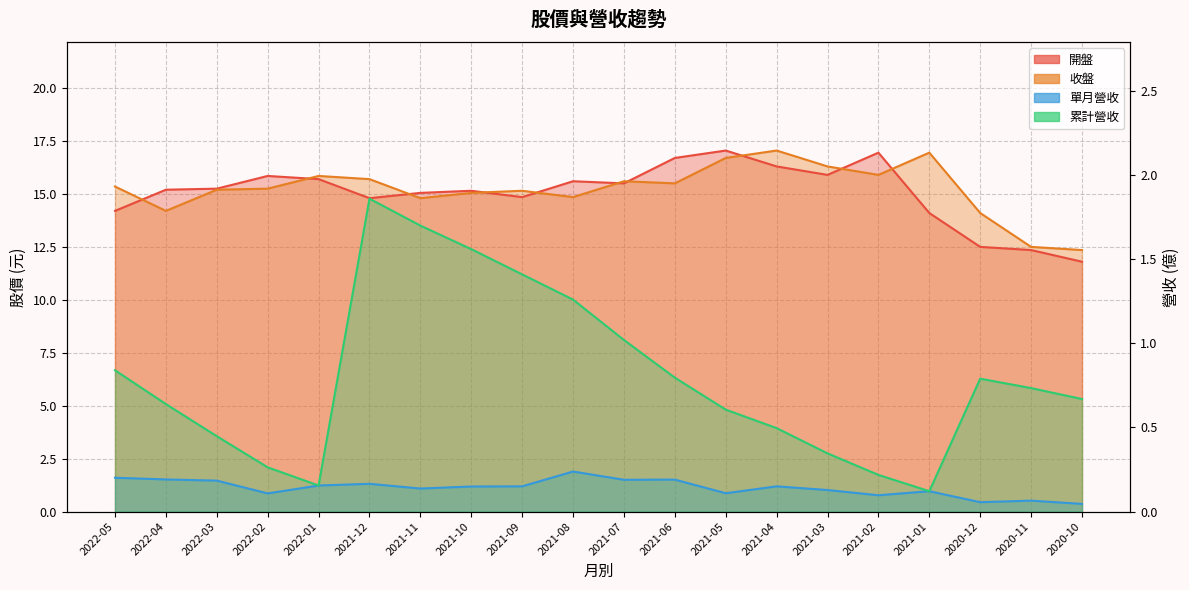

What is the difference between the highest and lowest values at 2022-04?

15.0